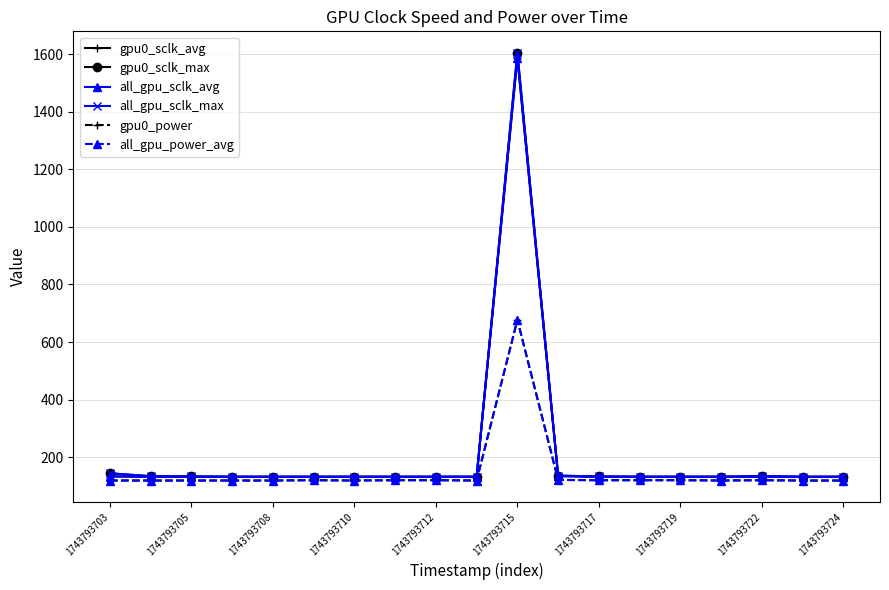

Is this an area chart (filled region under the line)?

No